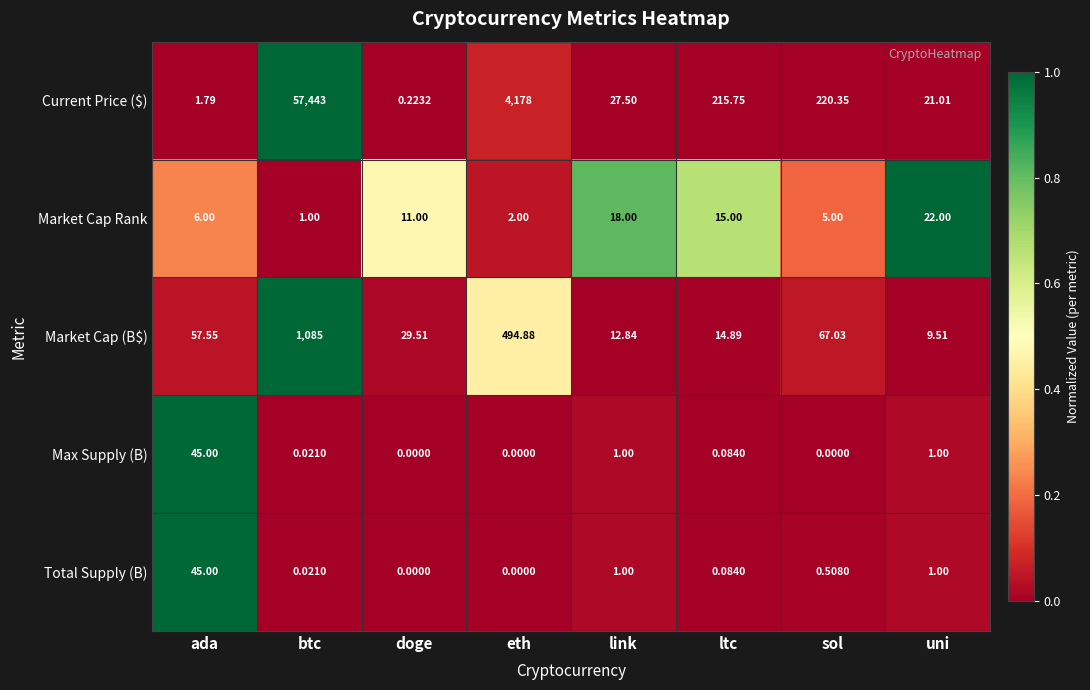

Which series has the largest range (max minus min)?

Current Price ($)